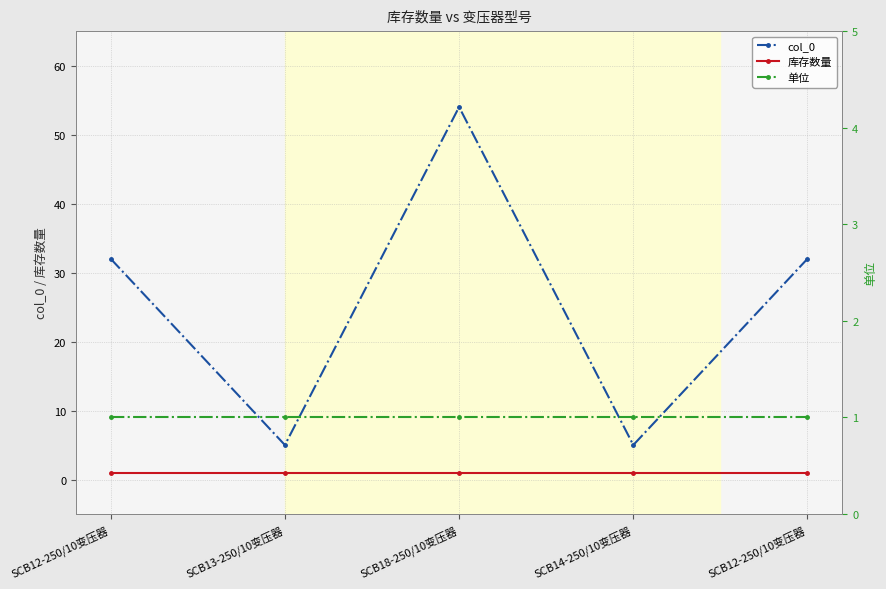

What is the approximate value of 库存数量 at SCB12-250/10变压器?

1